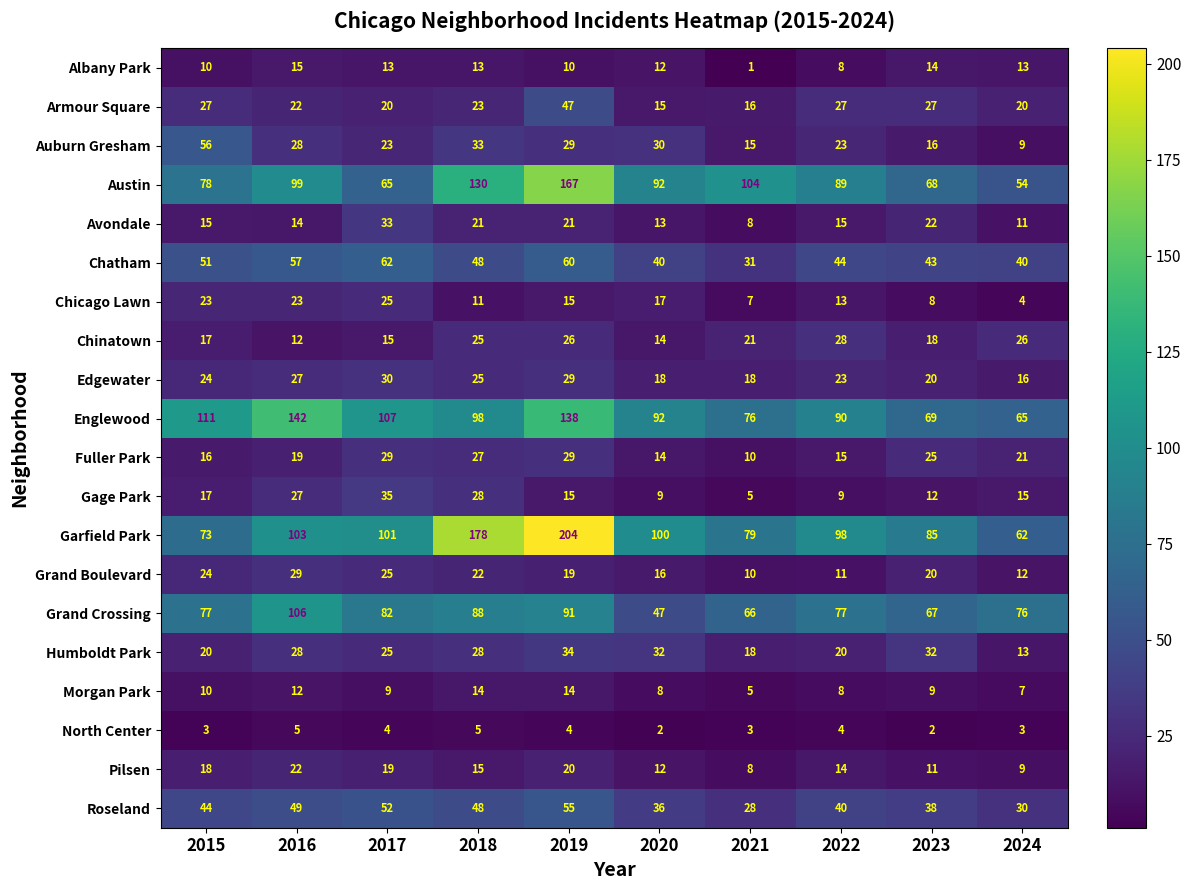

Which series changed the most between 2015 and 2023?

Englewood